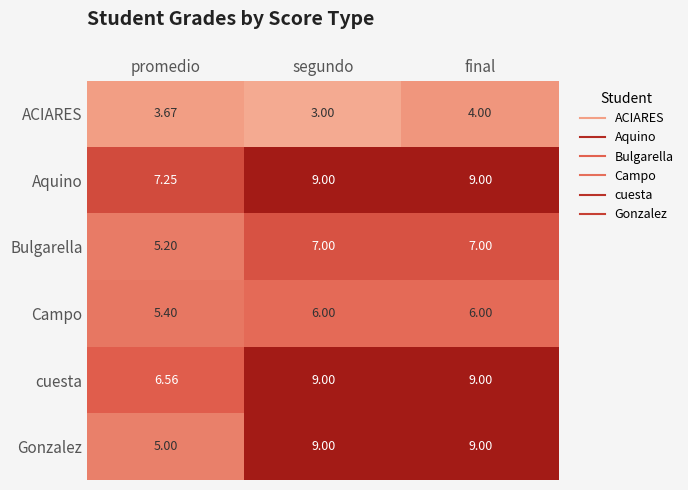

Which series has the widest spread of values?

Gonzalez